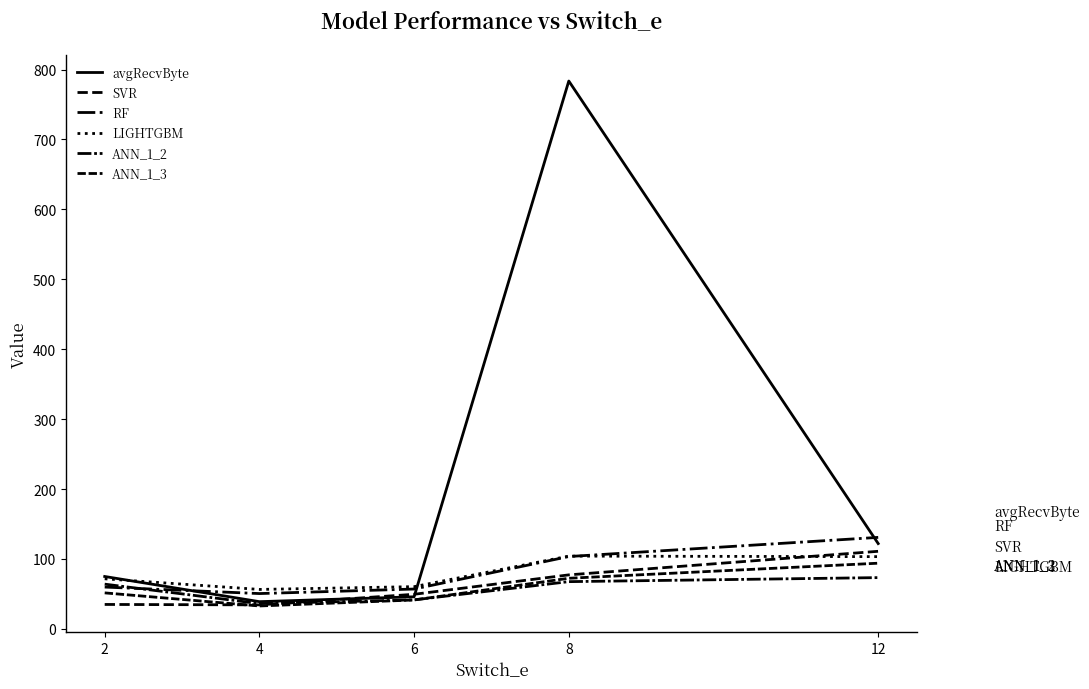

Does the chart have visible grid lines?

No